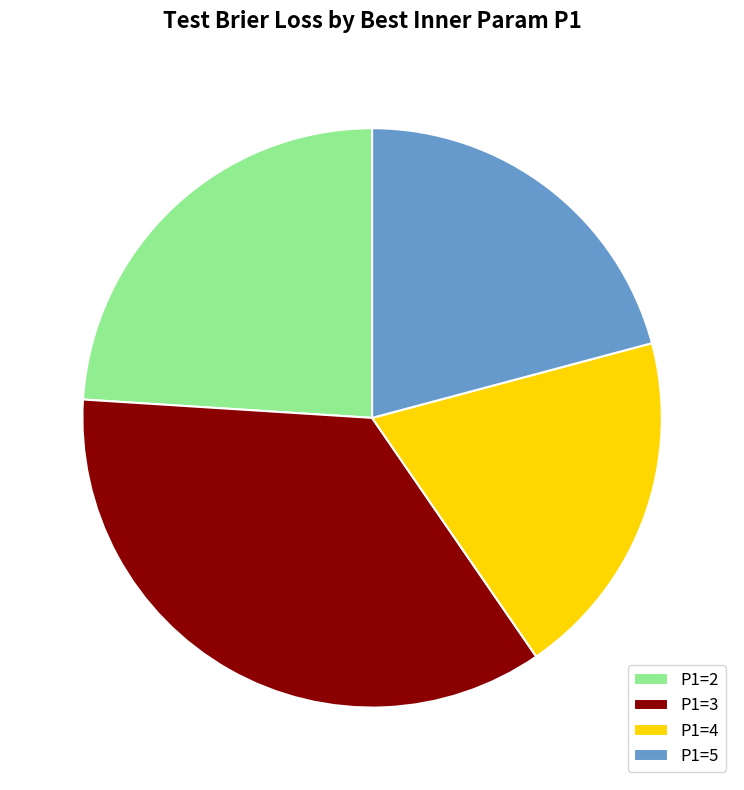

What is the smallest slice in the pie chart?

P1=4